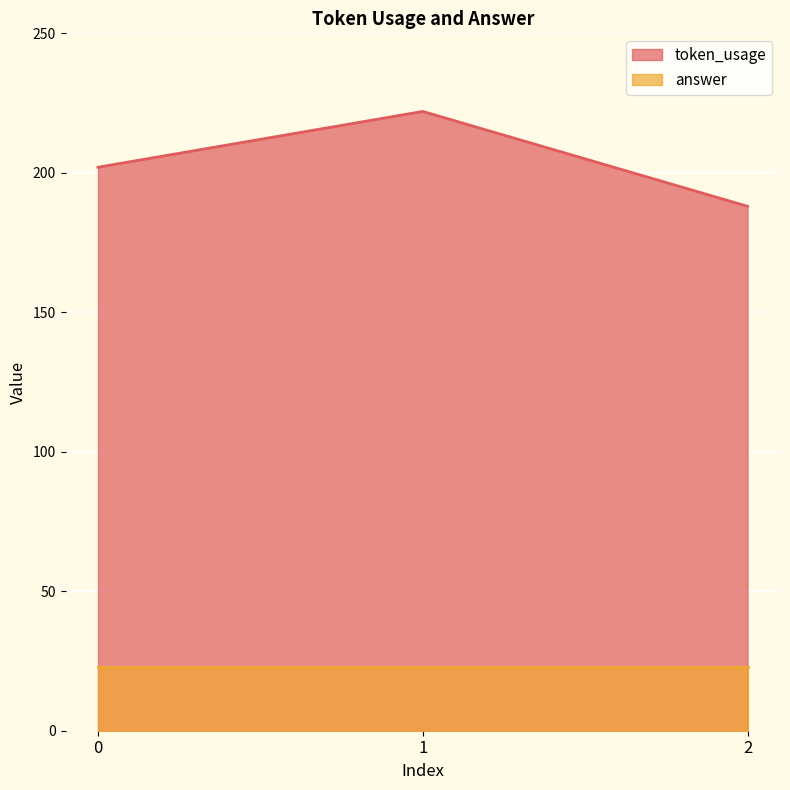

How many values are below 202?

1